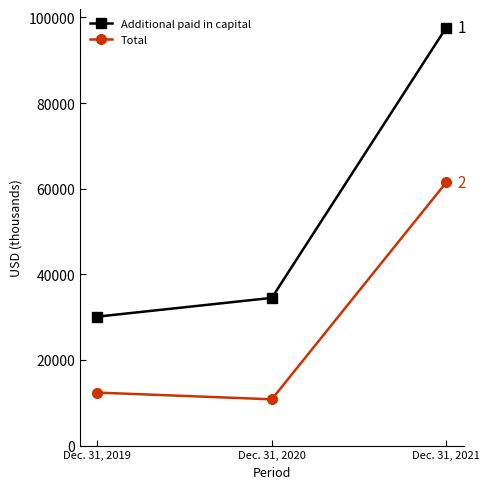

Rank the series by their maximum value, from highest to lowest.

Additional paid in capital, Total